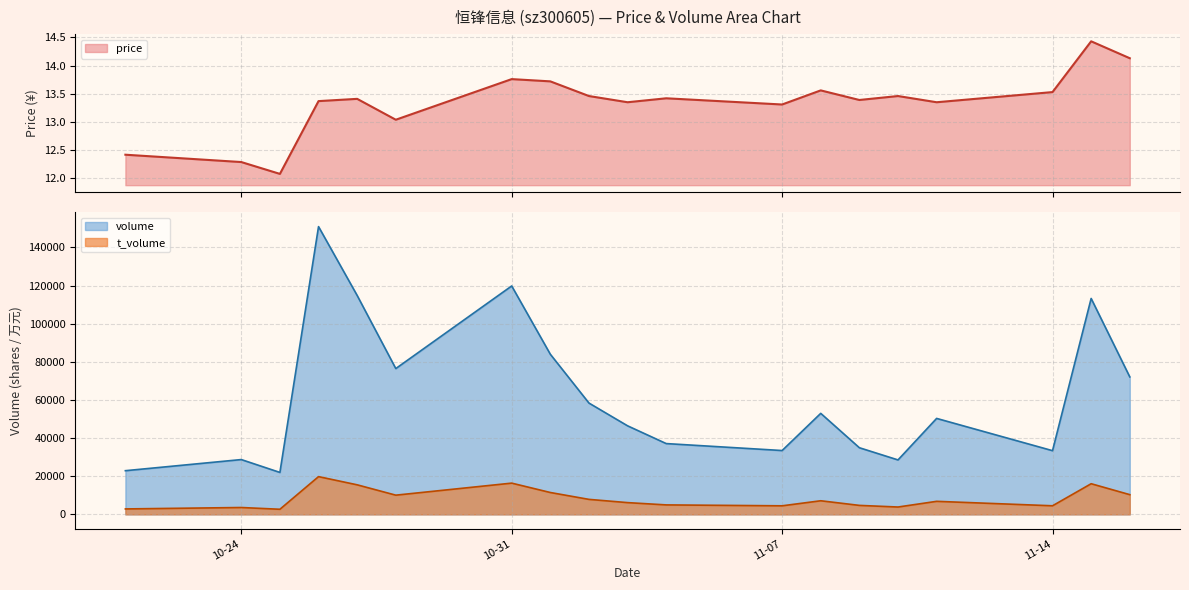

Does the chart display data point markers on the line(s)?

No